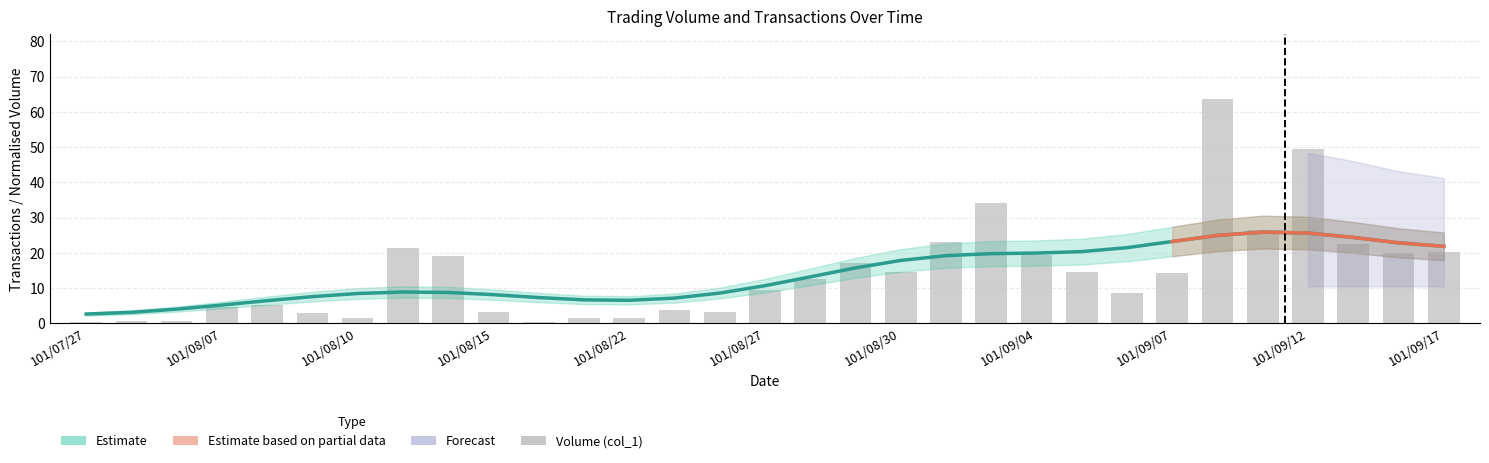

Count the number of values greater than 12.

16